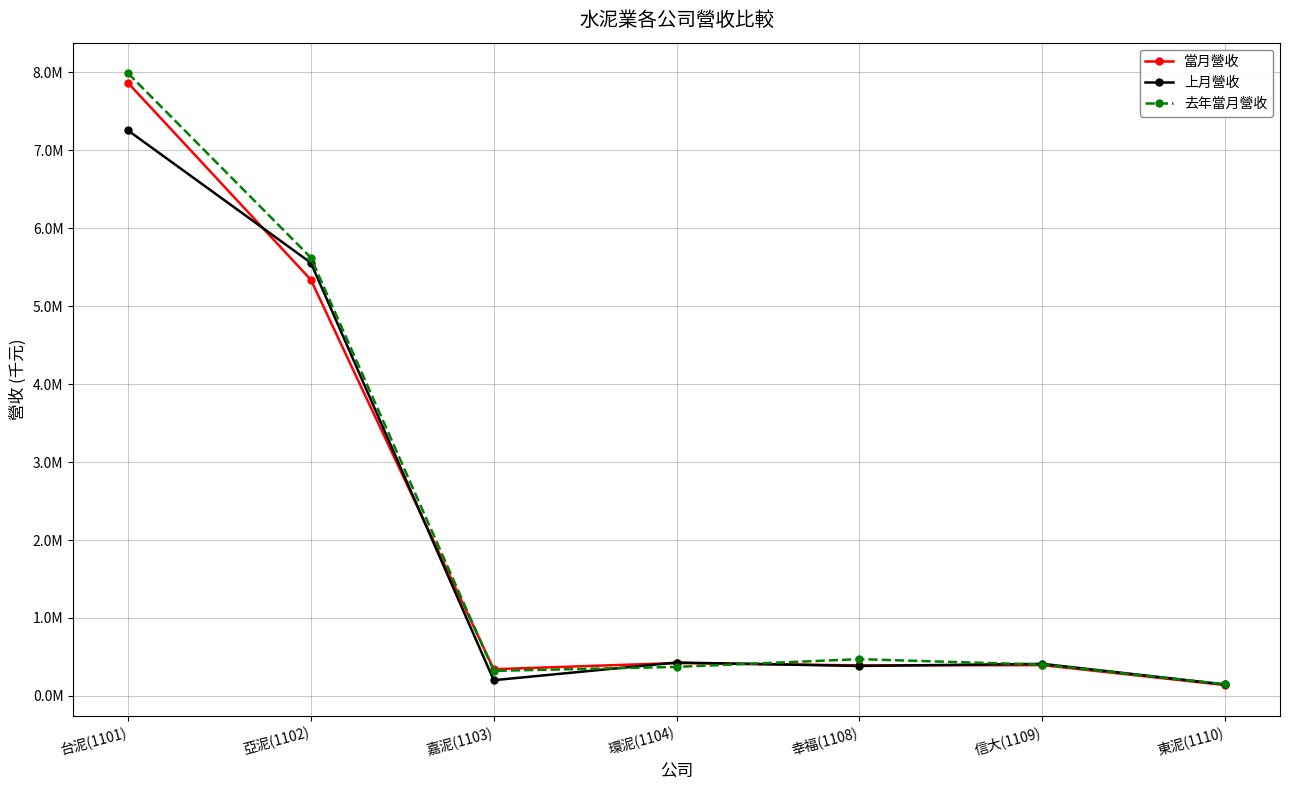

What is the sum of the 當月營收 values at 東泥(1110) and 台泥(1101)?

8004718